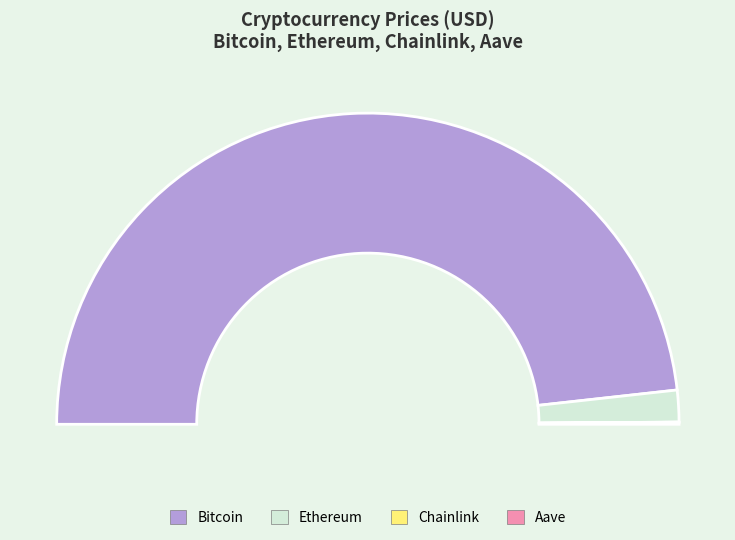

Does Chainlink account for over 50% of the chart?

No